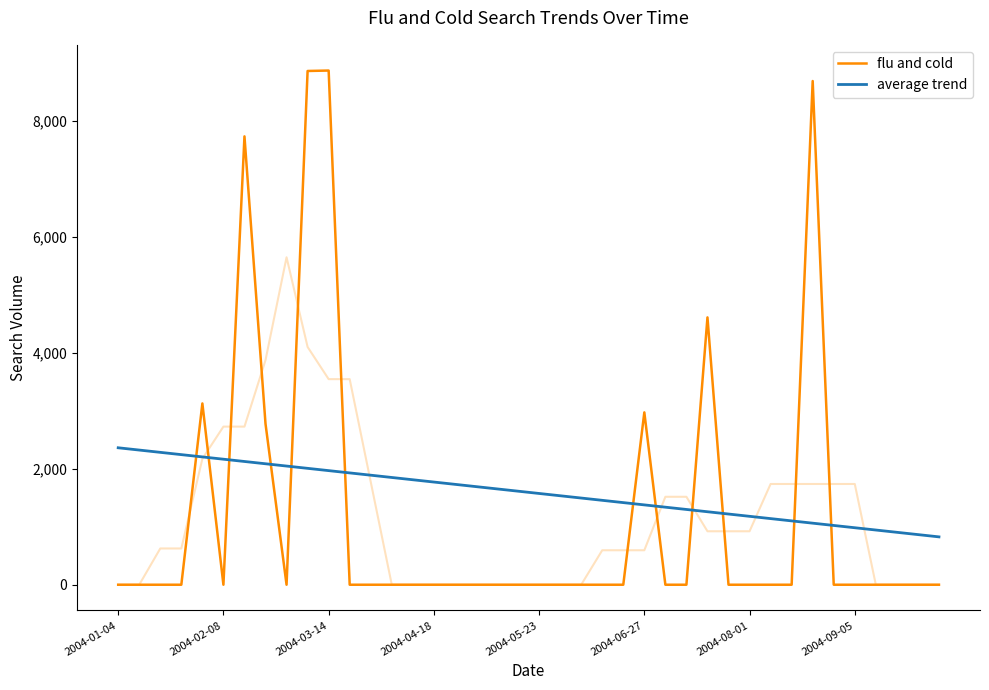

Count the number of categories in the chart.

40